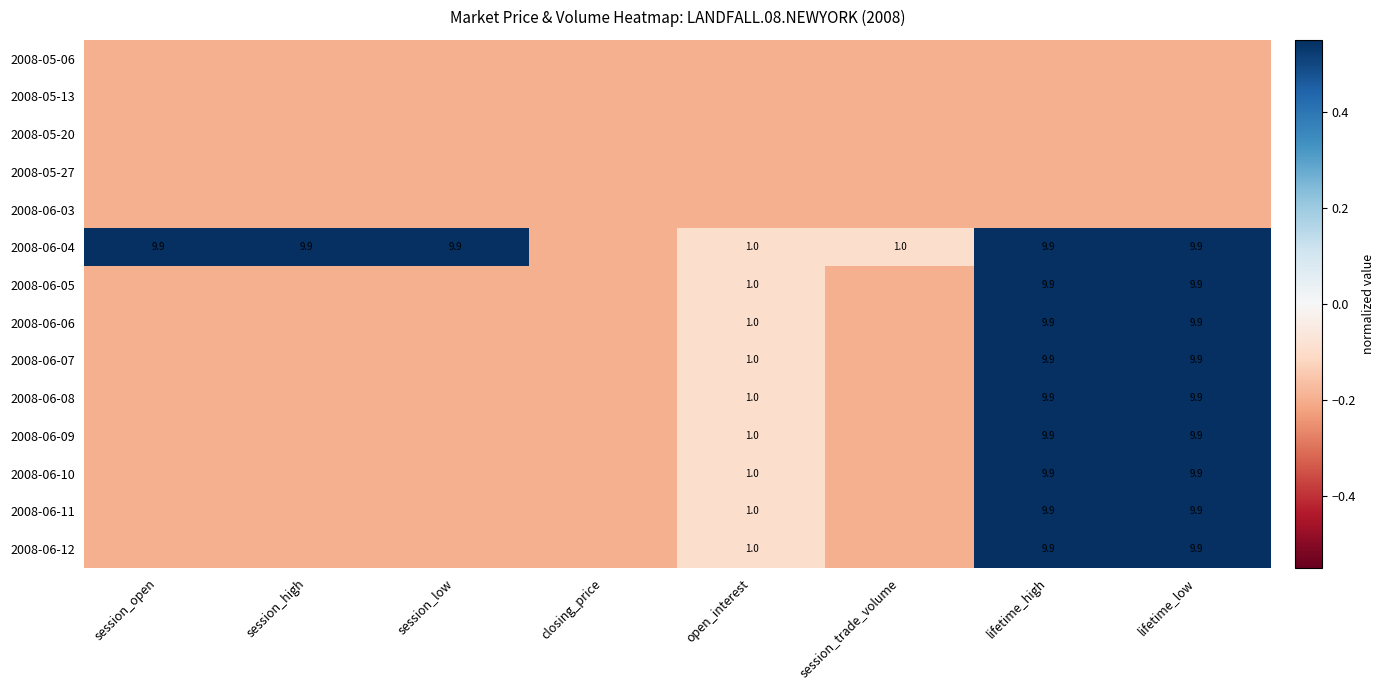

How many distinct data groups are displayed?

14